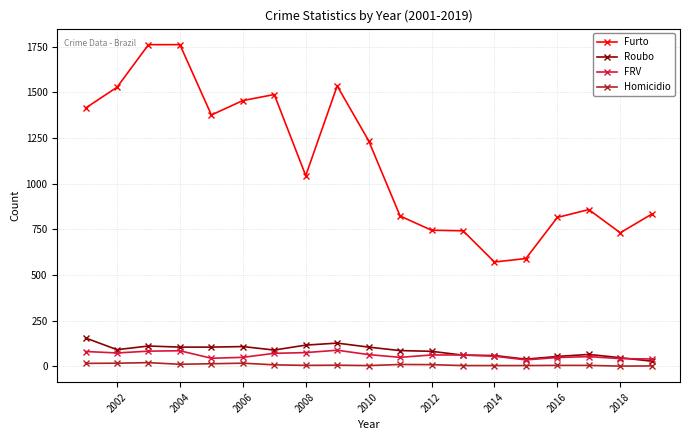

How many lines are shown in the chart?

4